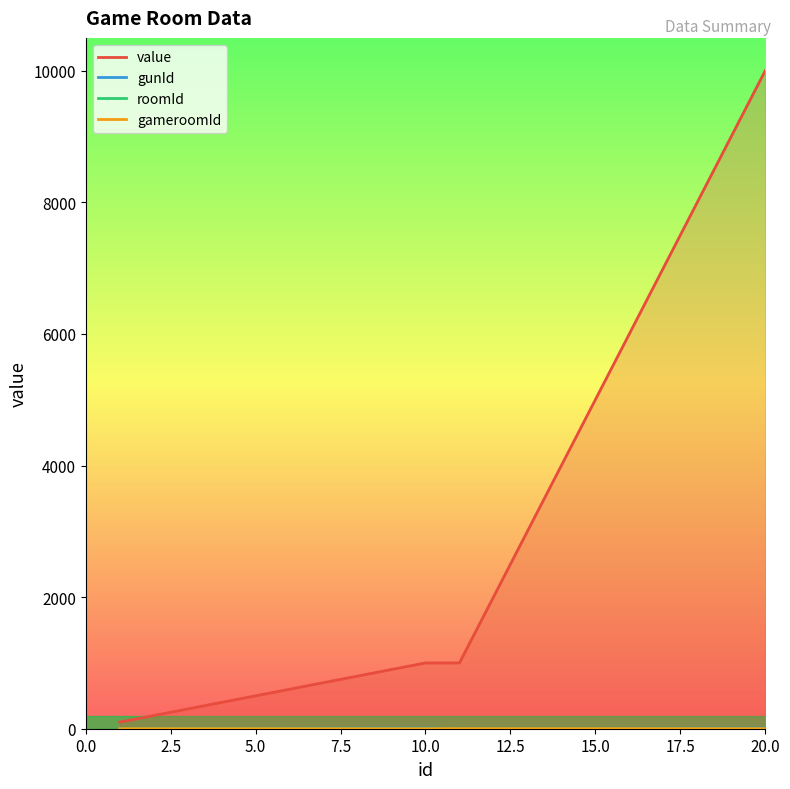

Does the chart display data point markers on the line(s)?

No